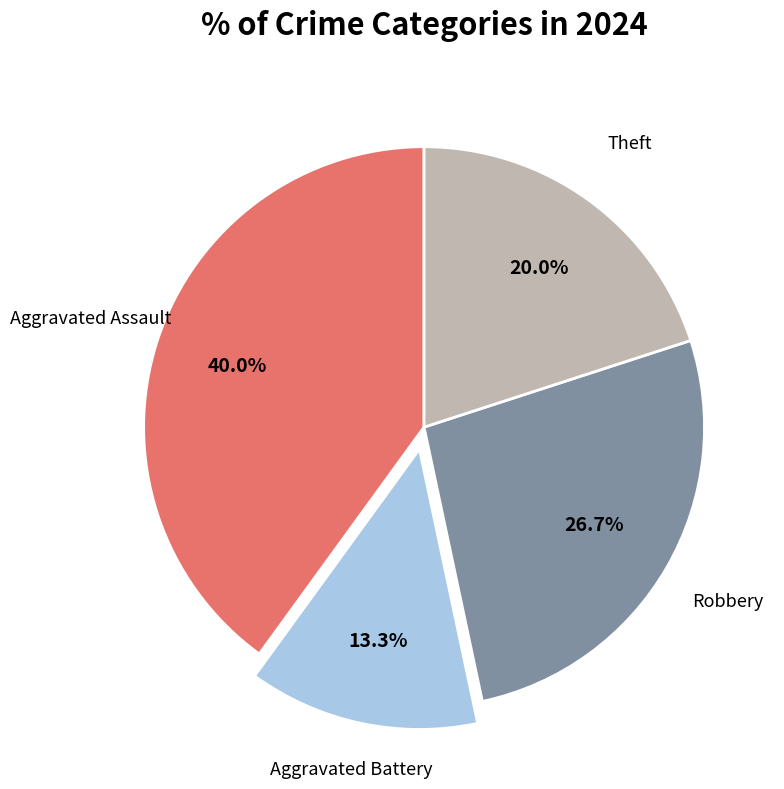

Which slice is the largest?

Aggravated Assault